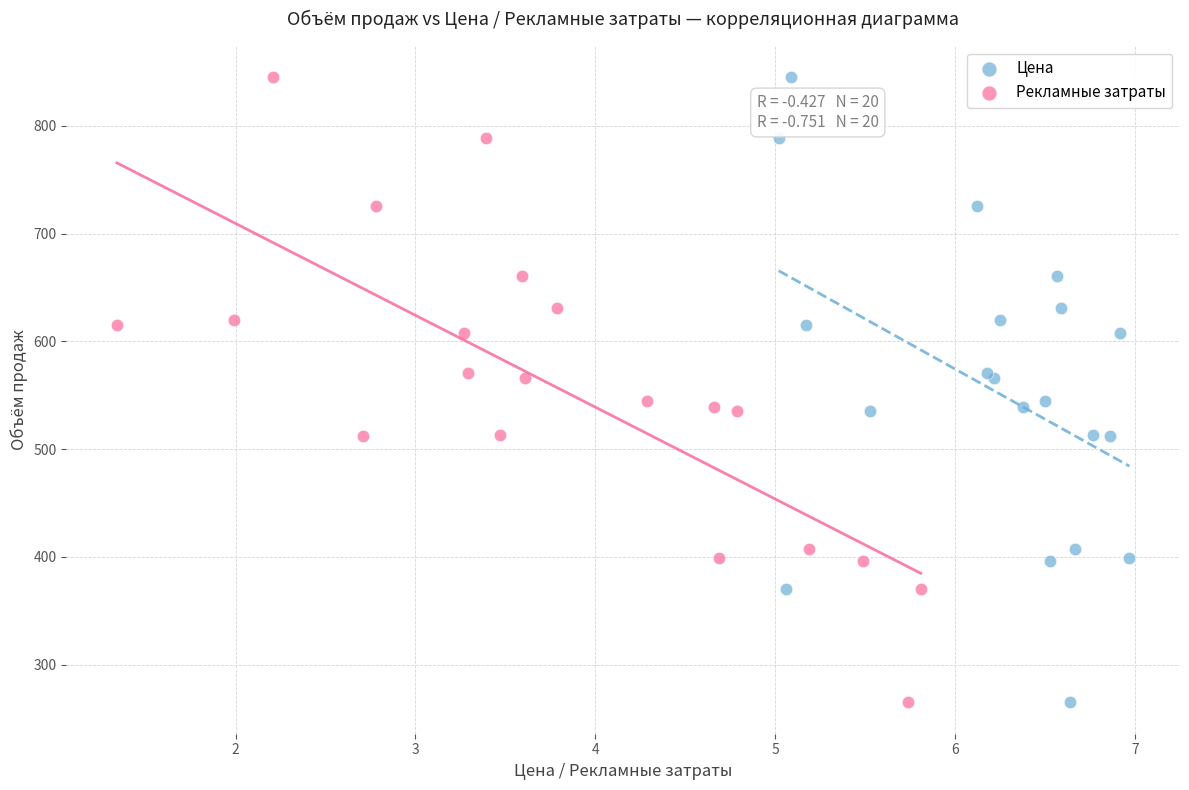

What are all the series names shown in the legend?

Цена, Рекламные затраты